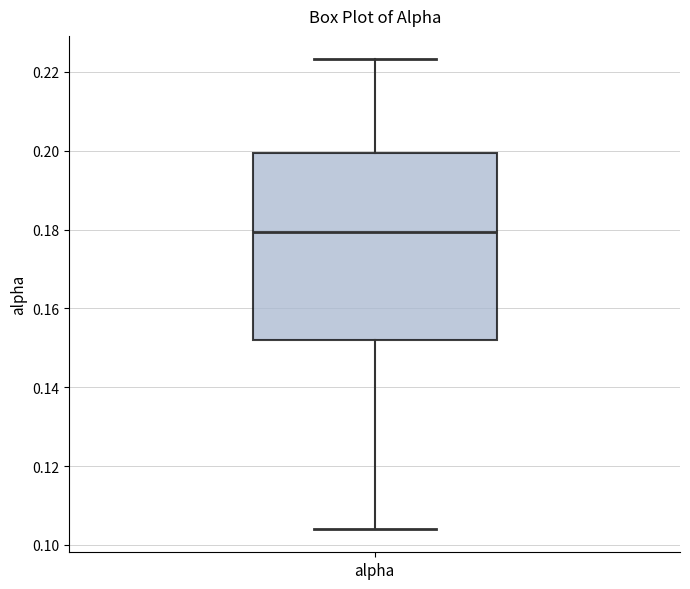

Read this box plot against the y-axis: the position of the median line, the range covered by the box, and the ends of both whiskers. The values are not printed on the chart, so give them approximately, as read against the axis.

median 0.180, box 0.152 to 0.200, whiskers 0.104 to 0.224